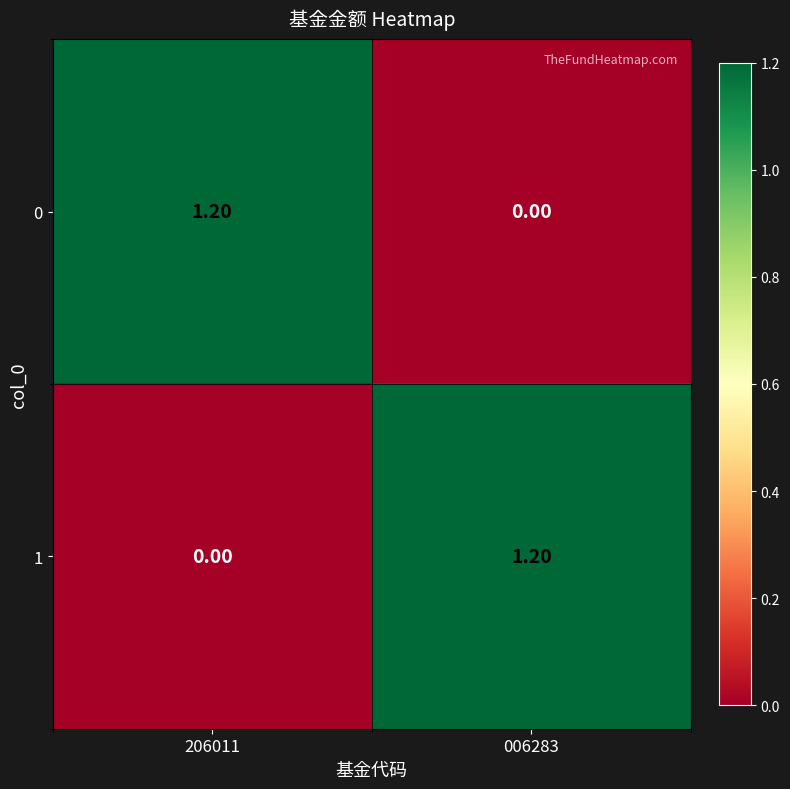

What is the difference between the highest and lowest values at 206011?

1.2